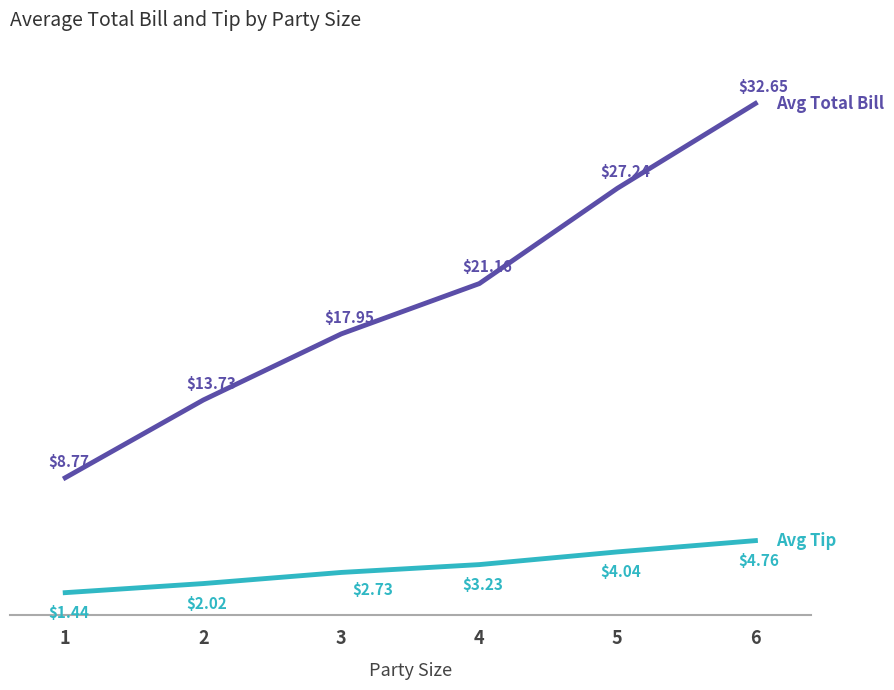

What is the spread (max minus min) of values at 5?

23.2